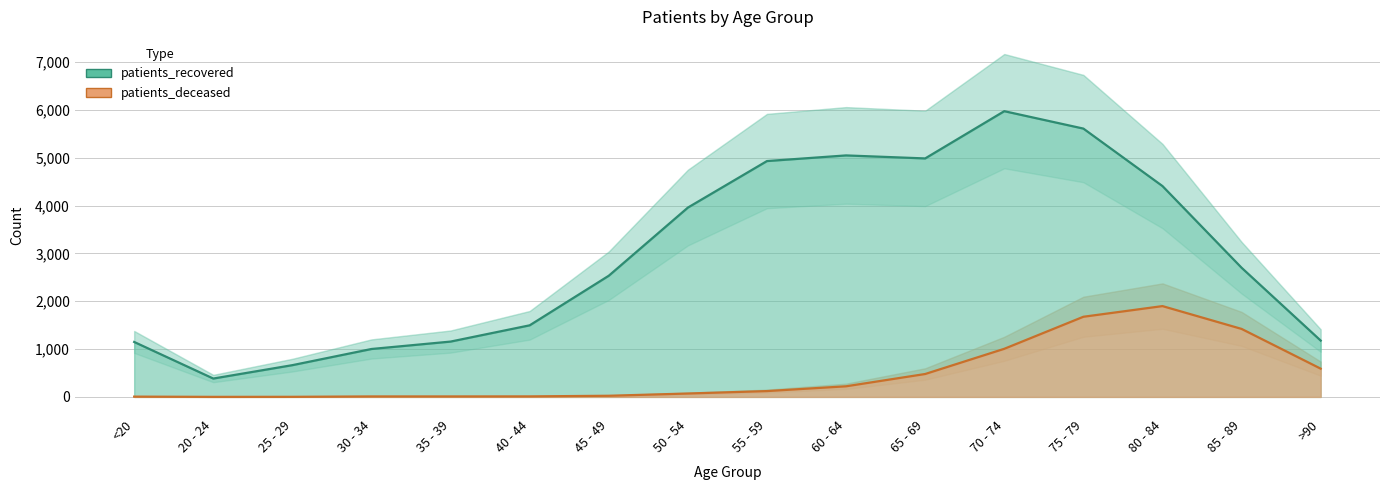

True or false: patients_recovered and patients_deceased intersect in this chart.

False